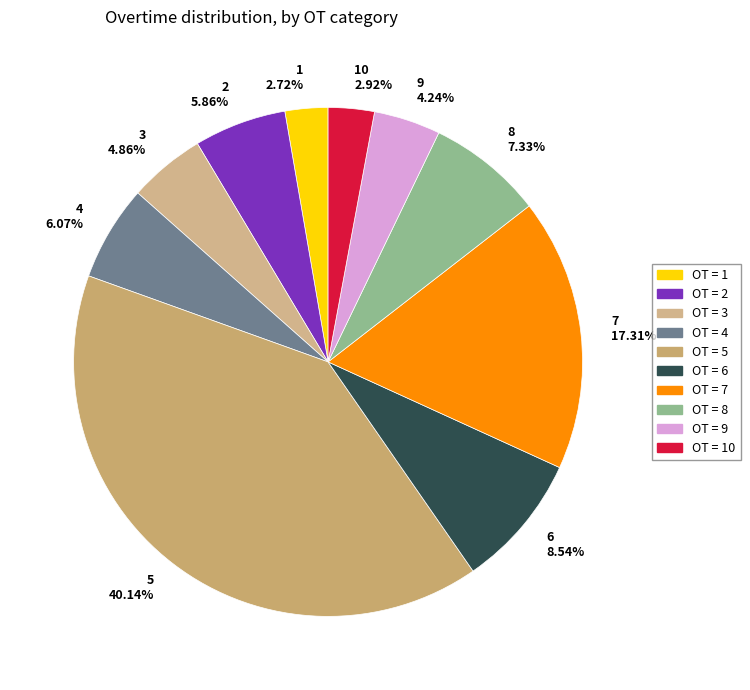

What is the ratio of the value at 3 4.86% to the value at 9 4.24%?

1.1